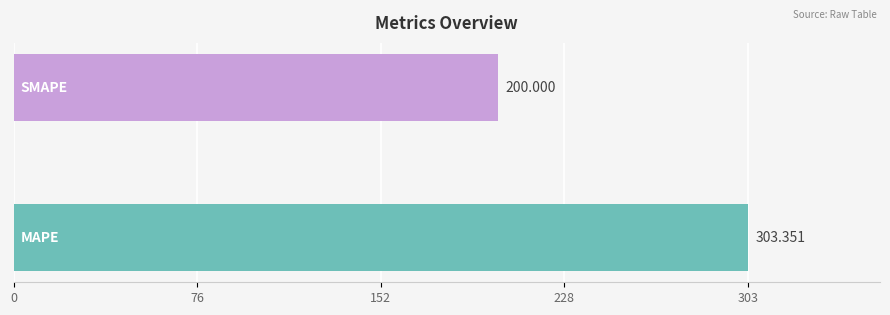

What is the smallest value displayed?

200.0